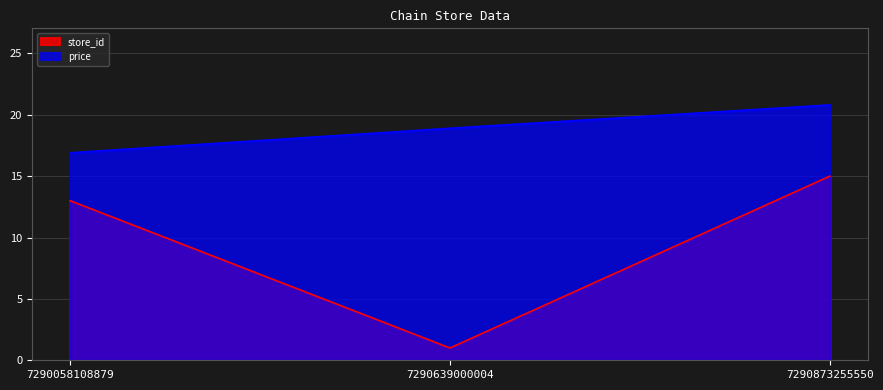

At which category does the chart reach its peak across all series?

7290873255550